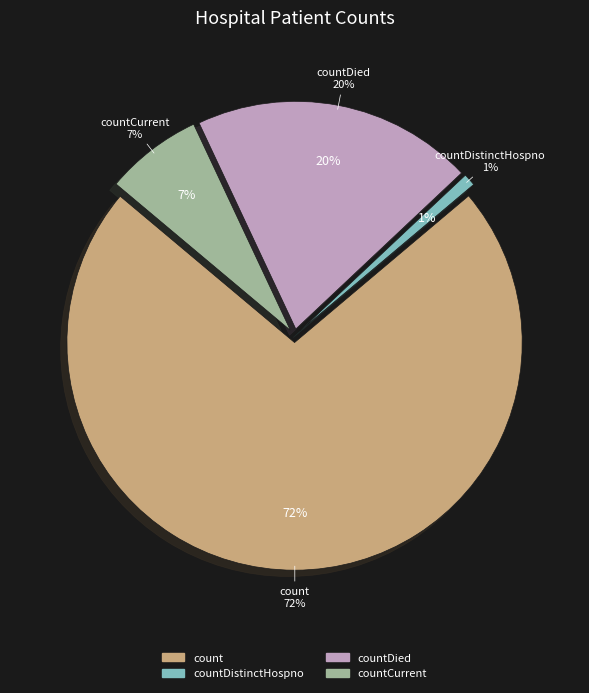

To the nearest percent, what is the combined percentage of countCurrent and count?

79%